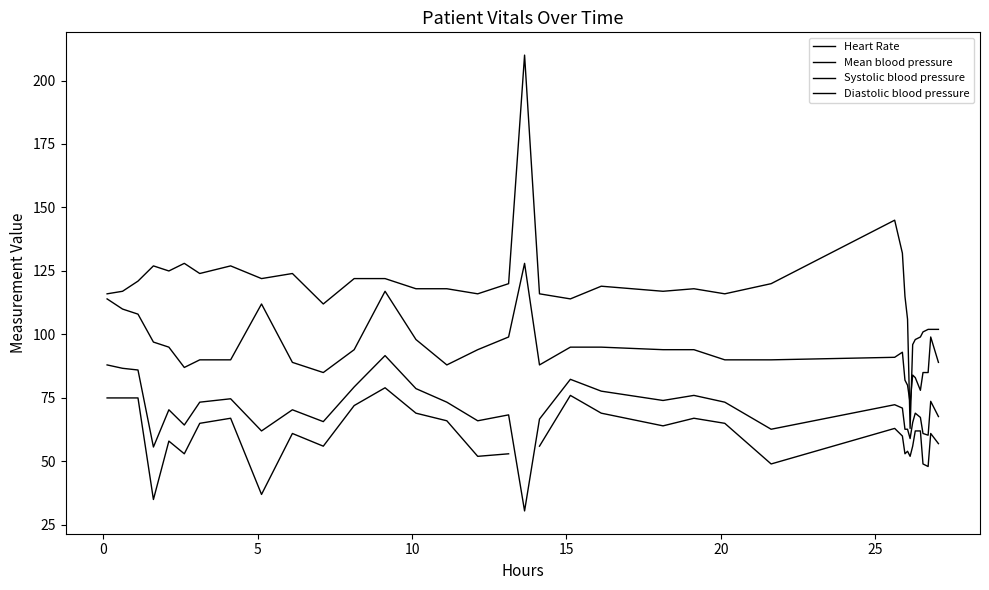

In Systolic blood pressure, how many points are lower than both neighbors (excluding endpoints)?

6